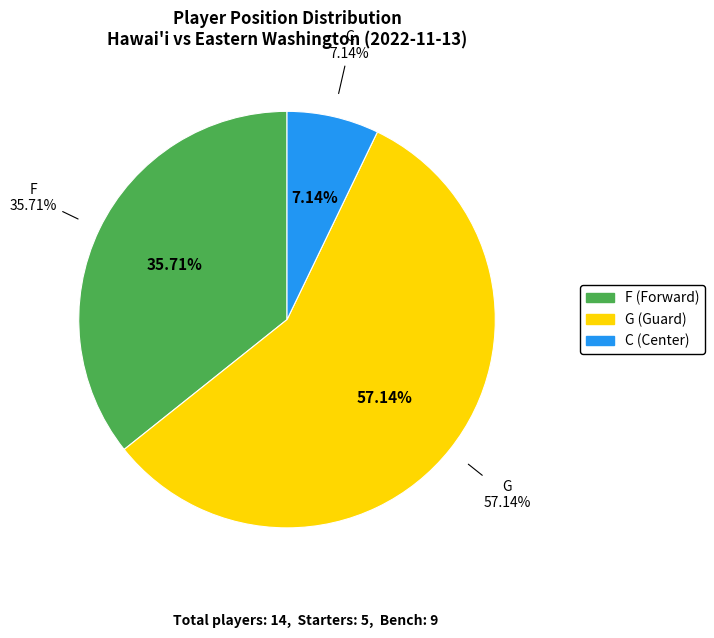

Which category has the smallest portion of the pie?

C